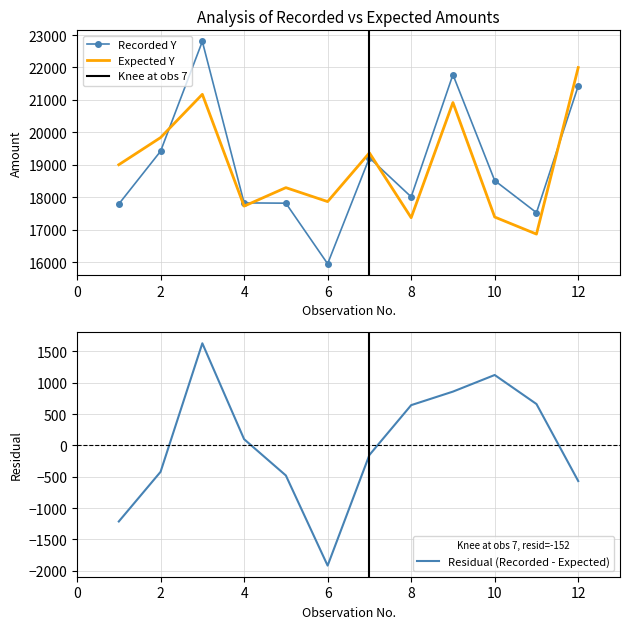

What is the highest value of the Expected Y series?

21997